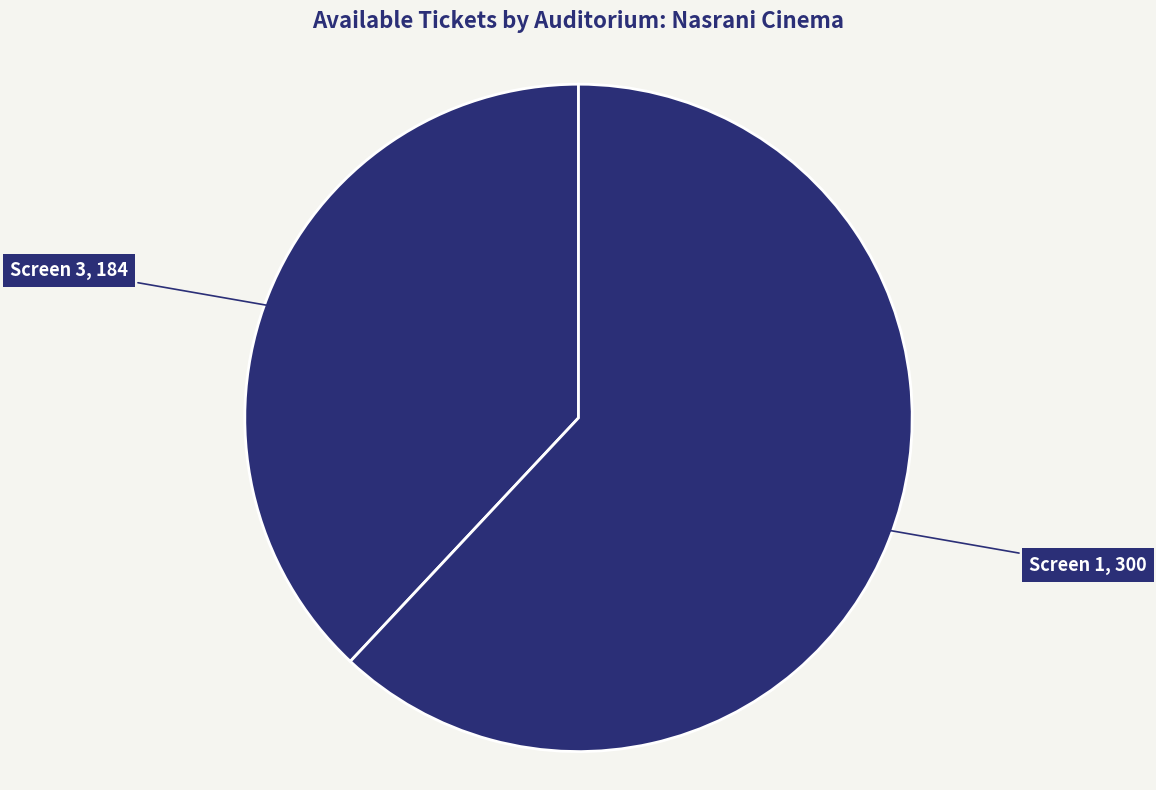

How many segments does this pie chart have?

2